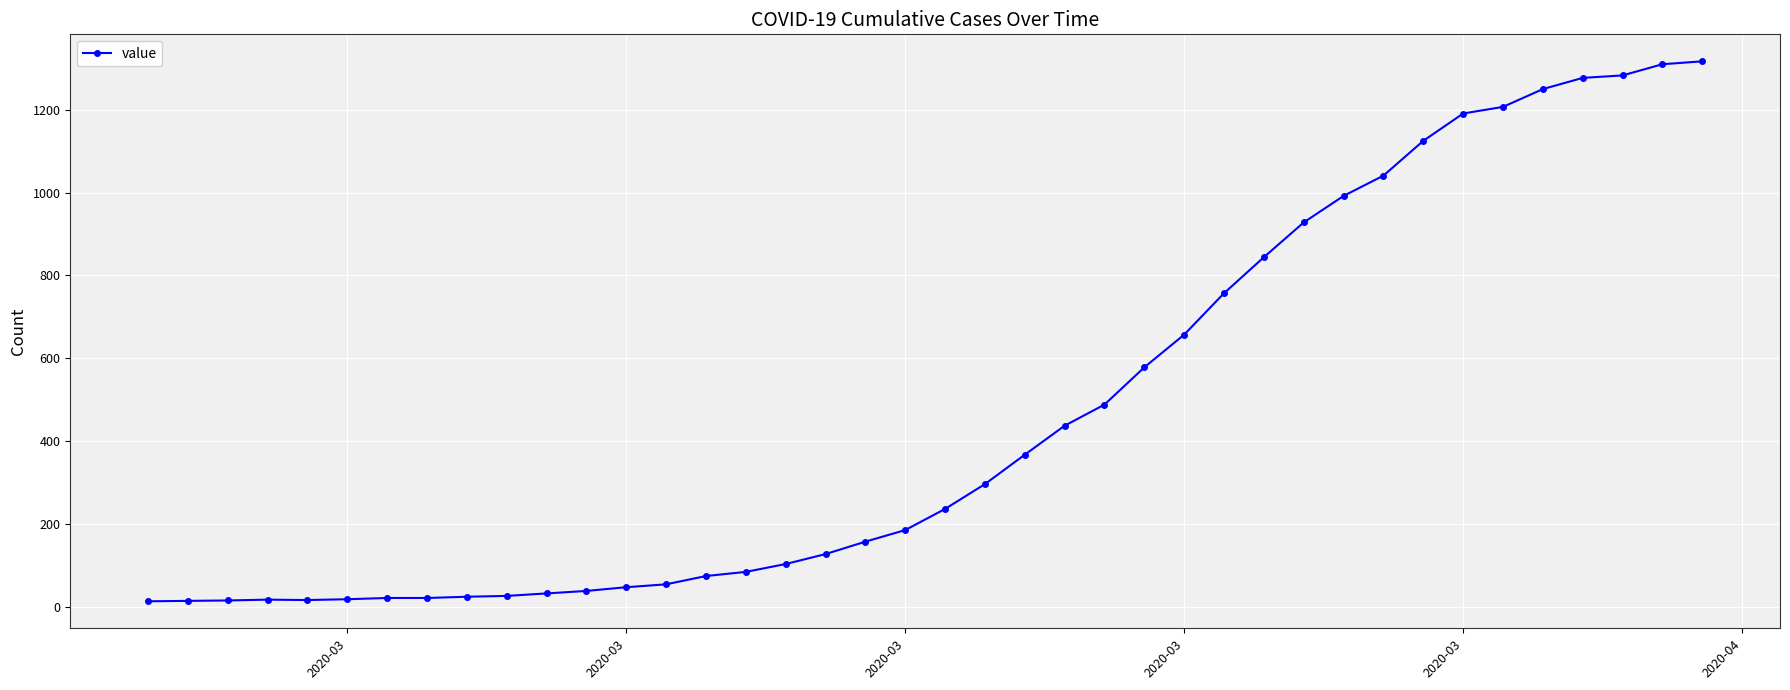

What is the average value?

467